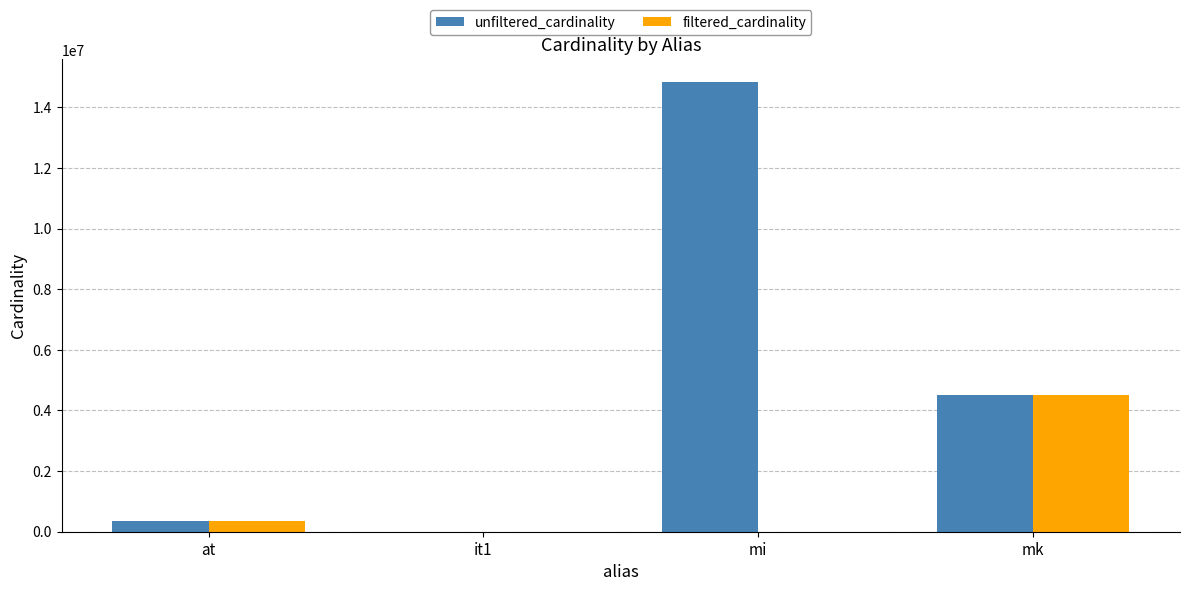

What is the sum of the filtered_cardinality values at at and mk?

4885402